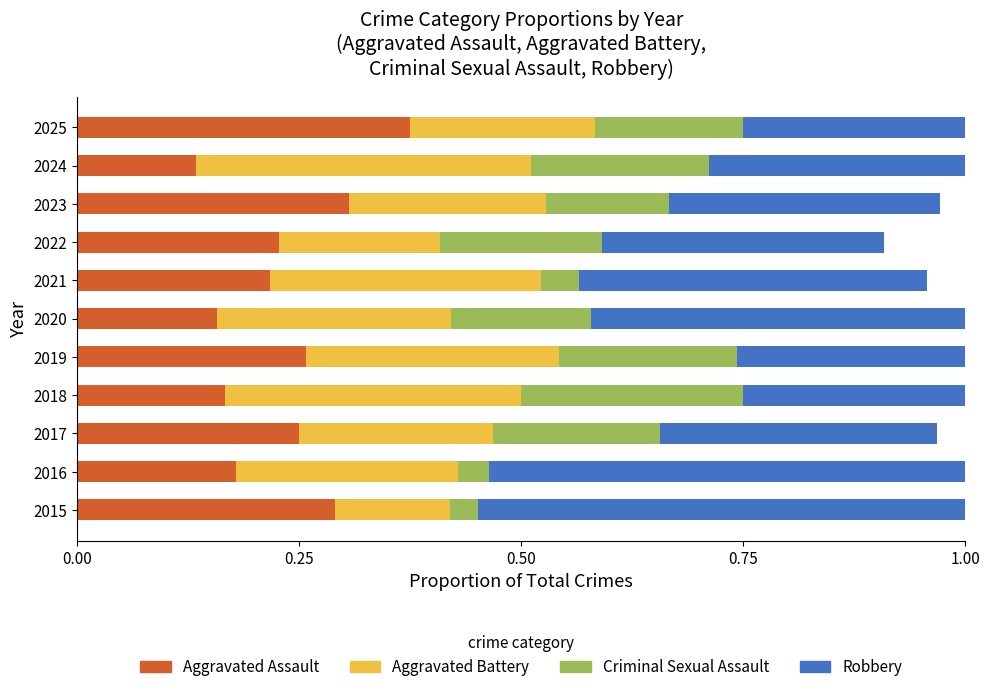

Is it true that Aggravated Assault equals 0.3 at 2022?

False